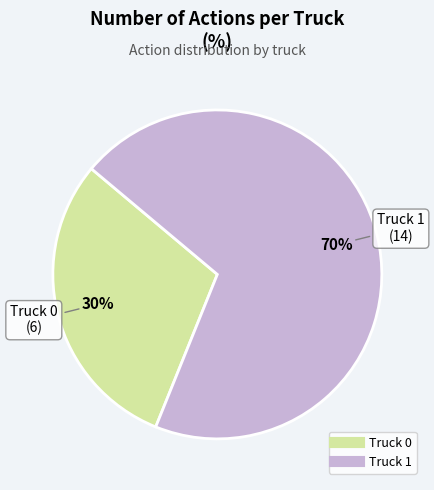

Is it true that Truck 1 is 70% of the pie?

True